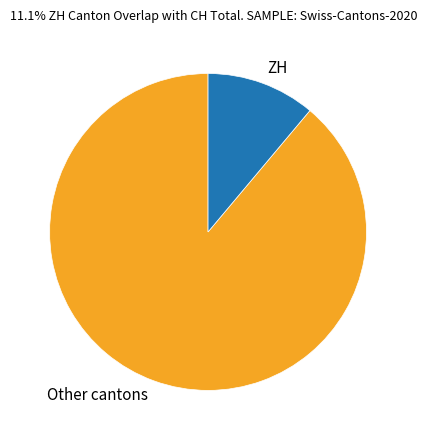

How many segments does this pie chart have?

2